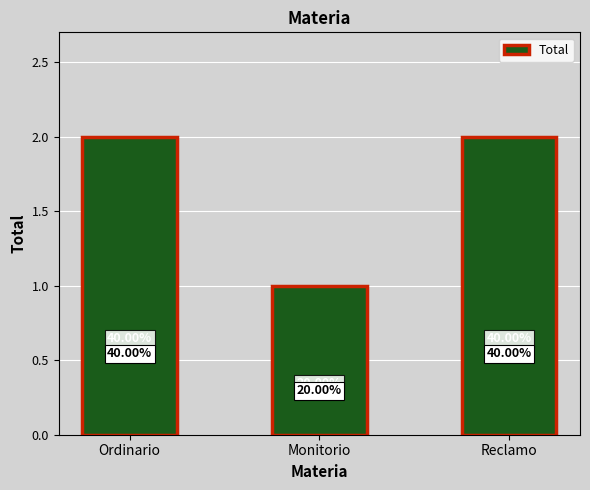

Reading left to right, list all the values displayed in this chart.

Ordinario=2	Monitorio=1	Reclamo=2